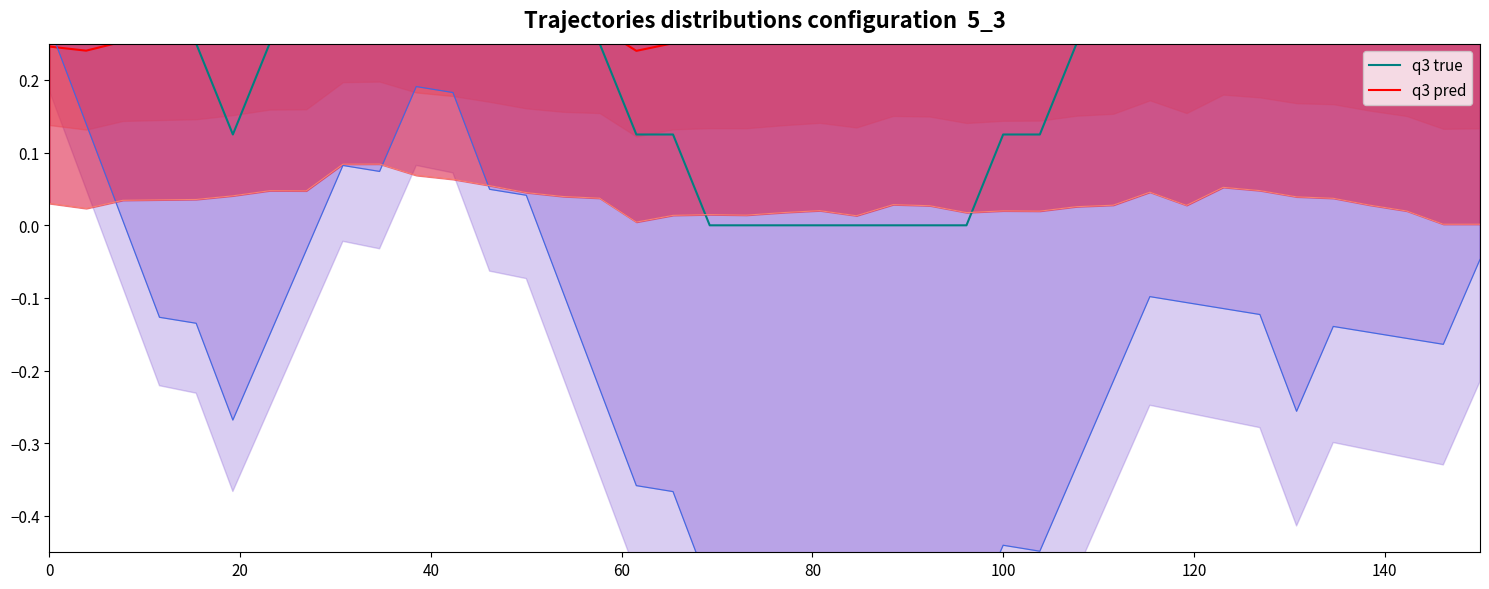

What is the greatest value displayed?

0.6